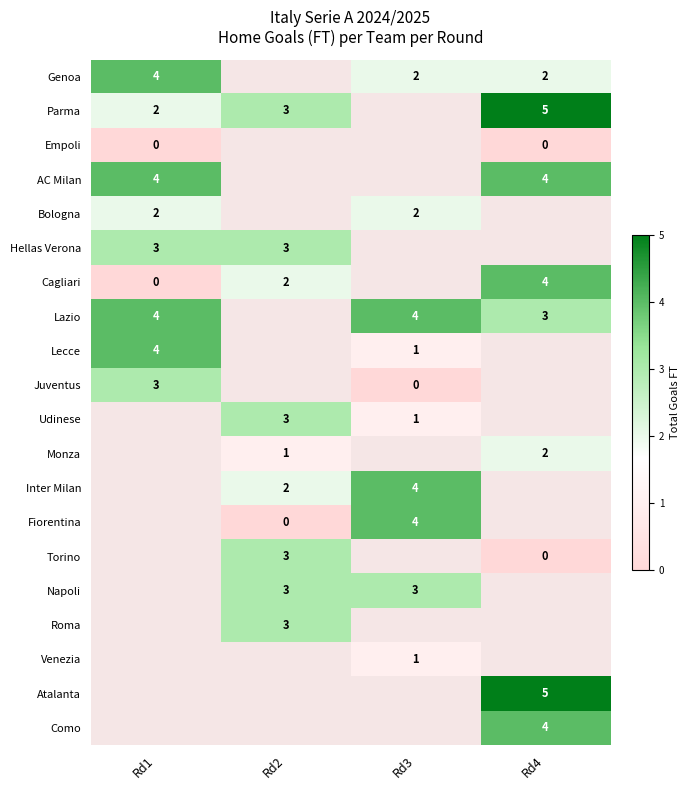

True or false: Fiorentina has a value of 4 at Rd3.

True